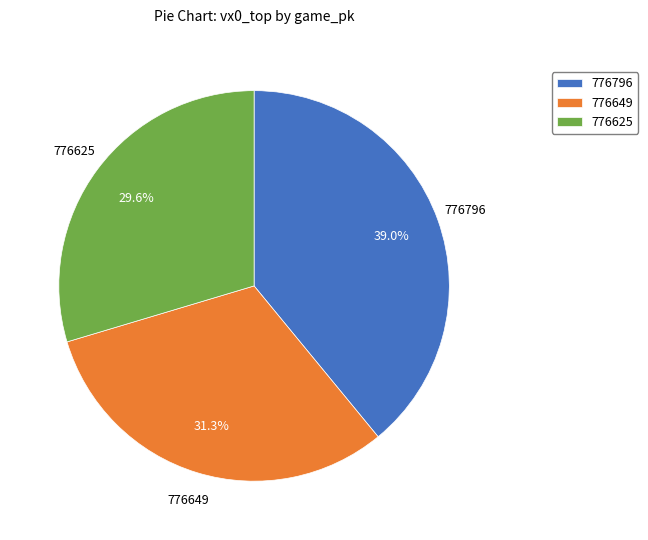

Is it true that 776649 is 31% of the pie?

True